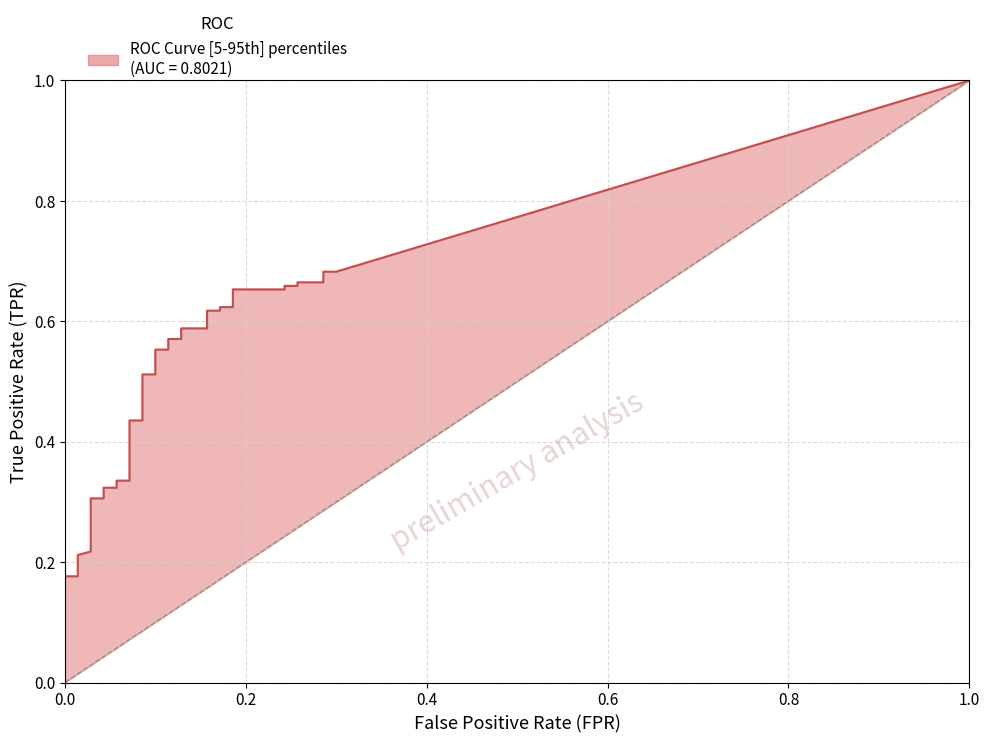

True or false: tpr has more than 0 points higher than both neighbors.

False